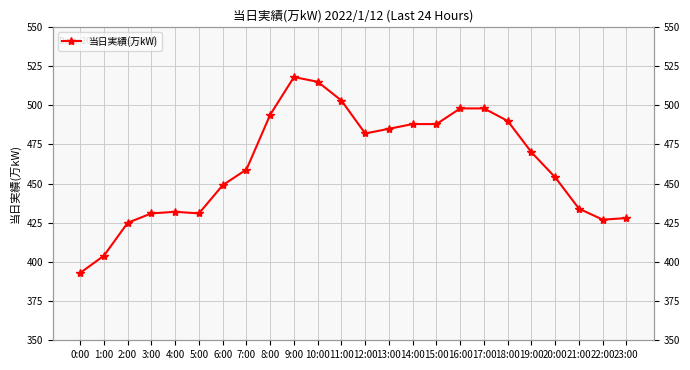

At which label is the value closest to 455?

20:00